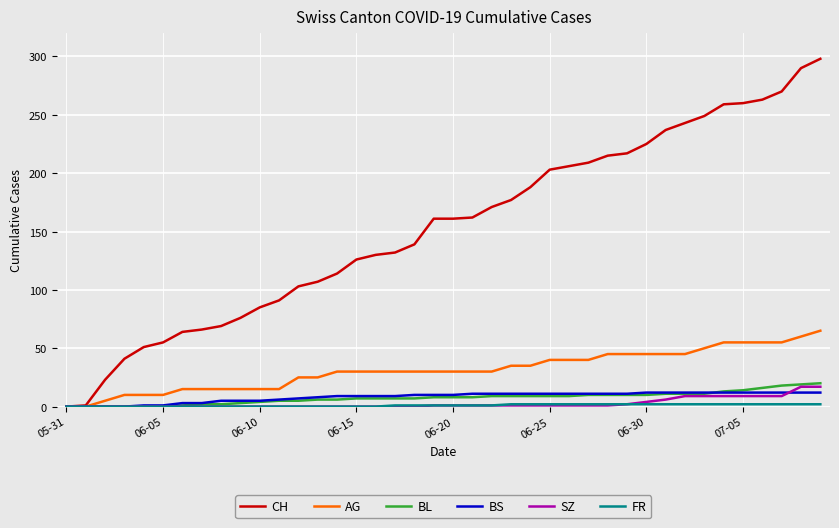

Is this an area chart (filled region under the line)?

No